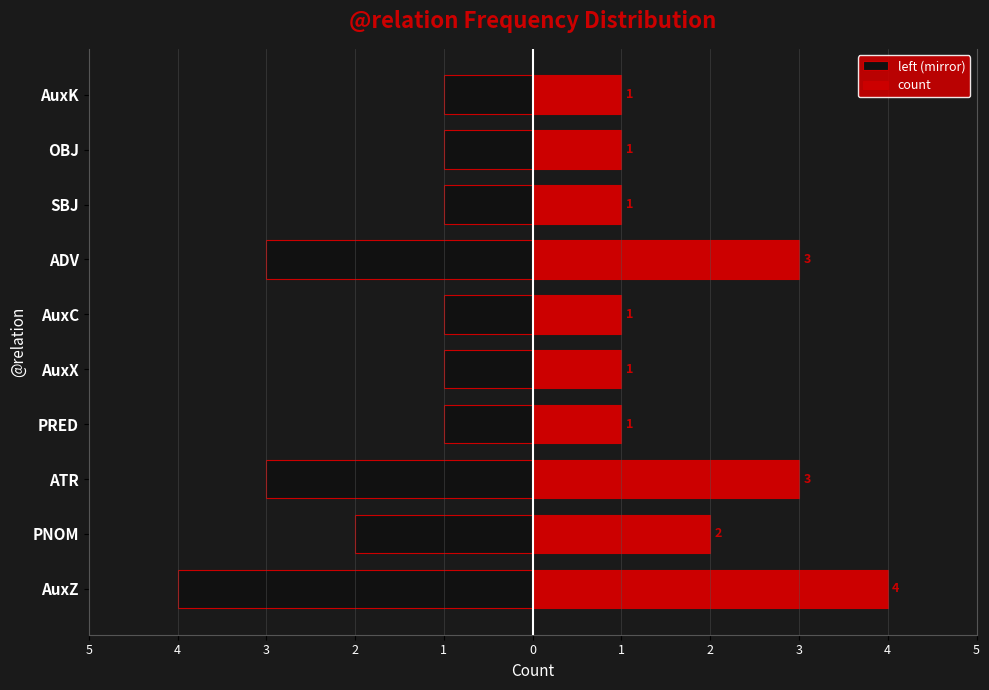

Reading right to left, extract all data points from this chart.

left (mirror): -1	-1	-1	-3	-1	-1	-1	-3	-2	-4
count: 1	1	1	3	1	1	1	3	2	4